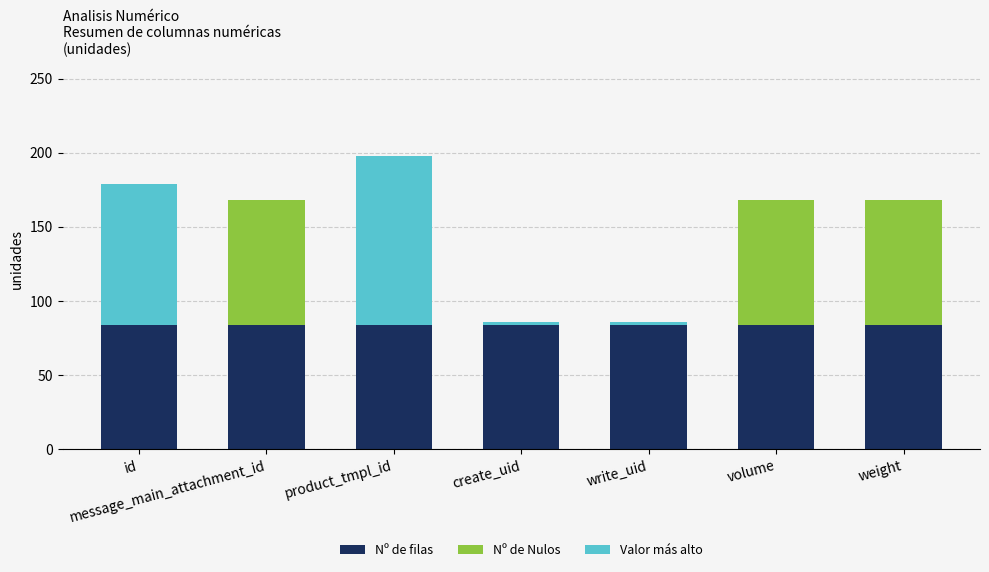

True or false: Nº de filas has a value of 23 at message_main_attachment_id.

False